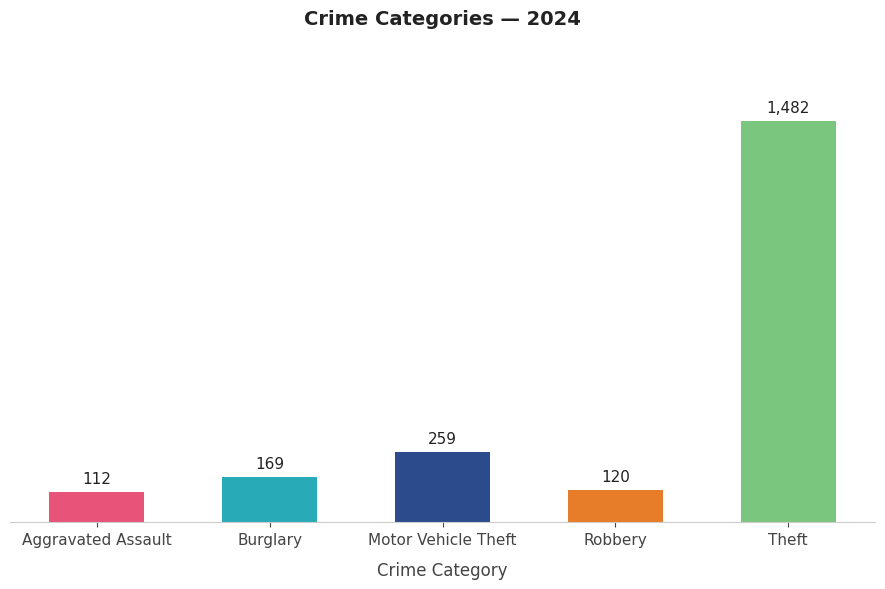

The chart shows a value of 1482 at Theft. True or false?

True